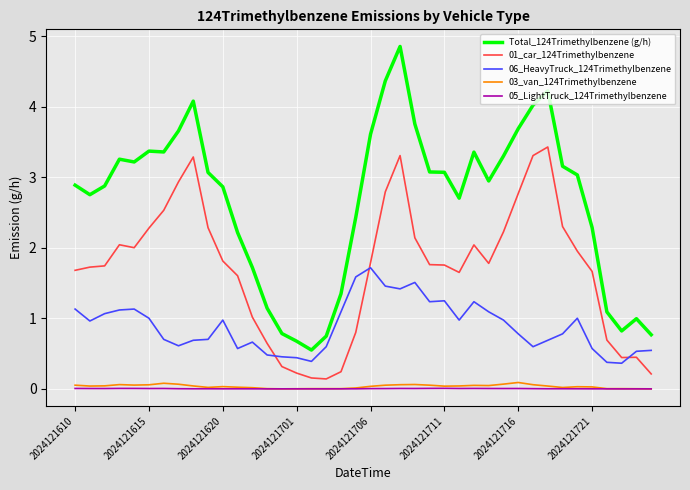

Which series has the largest range (max minus min)?

Total_124Trimethylbenzene (g/h)